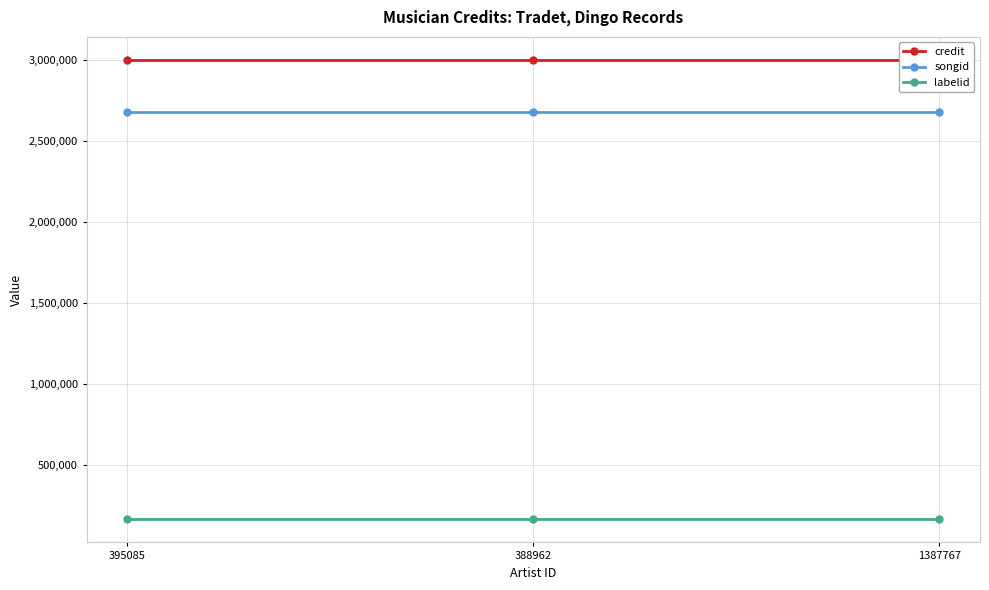

What position from the right is 395085?

3